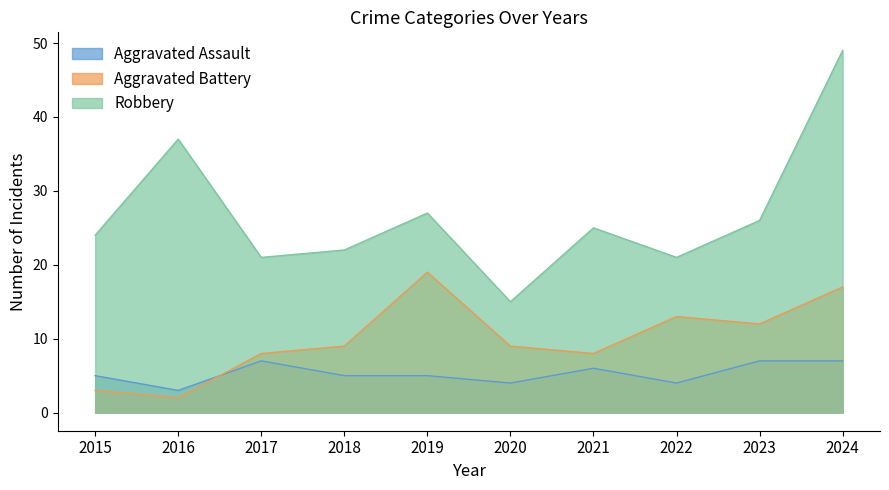

What value does the Aggravated Assault series have at 2024?

7